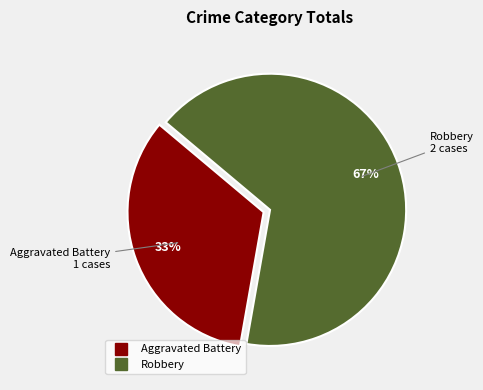

What is the ratio of the value at Aggravated Battery to the value at Robbery?

0.5